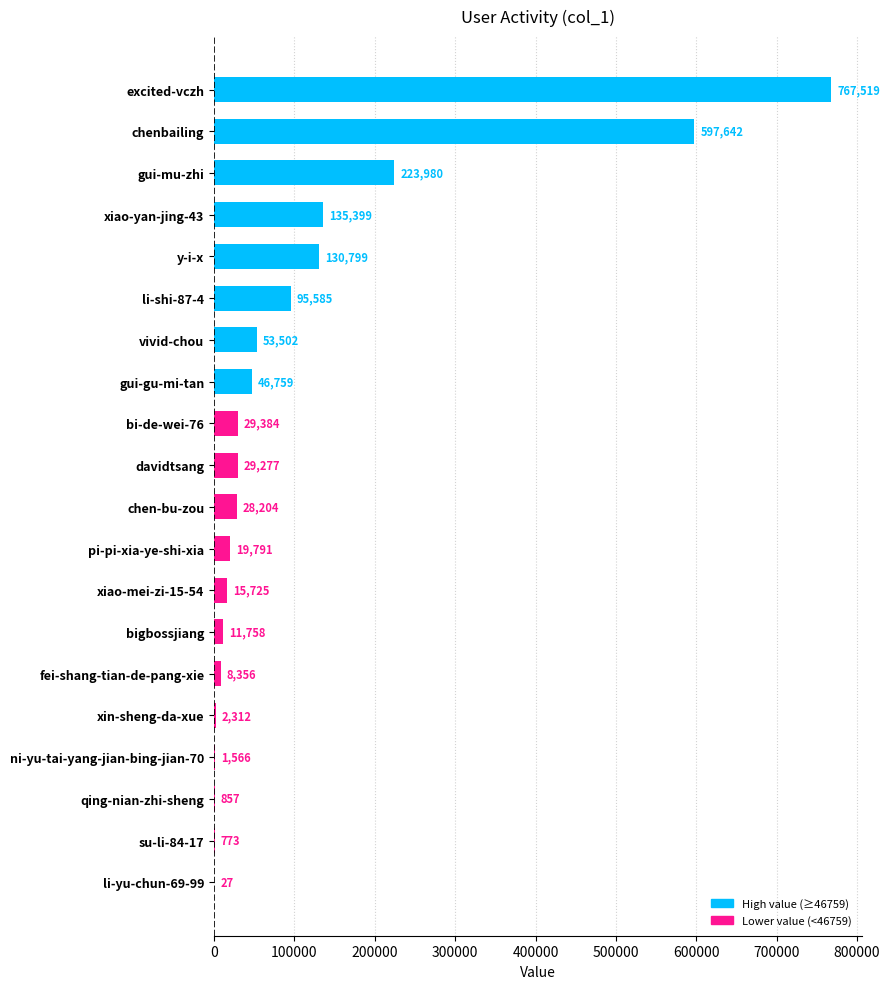

Which label corresponds to the largest value in the chart?

excited-vczh